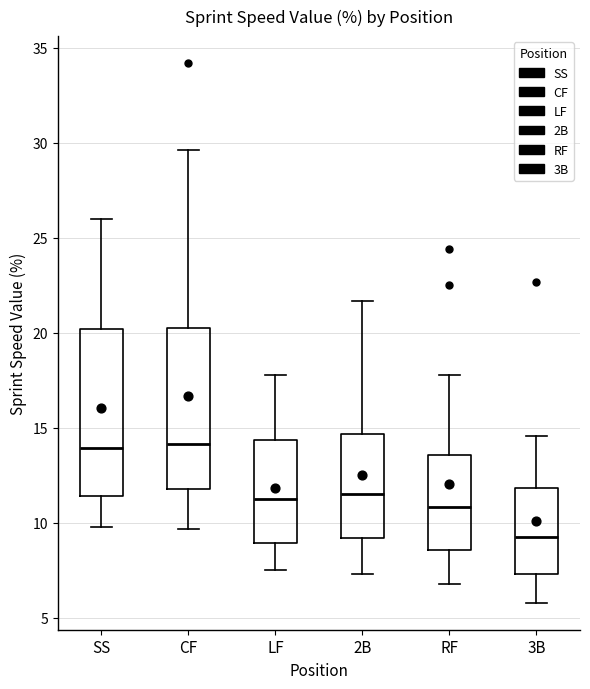

Reading left to right, transcribe this box plot: for each box, give where its median line is, the range the box spans, and where its two whiskers end, as read against the y-axis. The values are not printed on the chart, so give them approximately, as read against the axis.

SS: median 14.0, box 11.5 to 20.0, whiskers 10.0 to 26.0
CF: median 14.0, box 12.0 to 20.5, whiskers 9.5 to 29.5
LF: median 11.5, box 9.0 to 14.5, whiskers 7.5 to 18.0
2B: median 11.5, box 9.0 to 14.5, whiskers 7.5 to 21.5
RF: median 11.0, box 8.5 to 13.5, whiskers 7.0 to 18.0
3B: median 9.5, box 7.5 to 12.0, whiskers 6.0 to 14.5